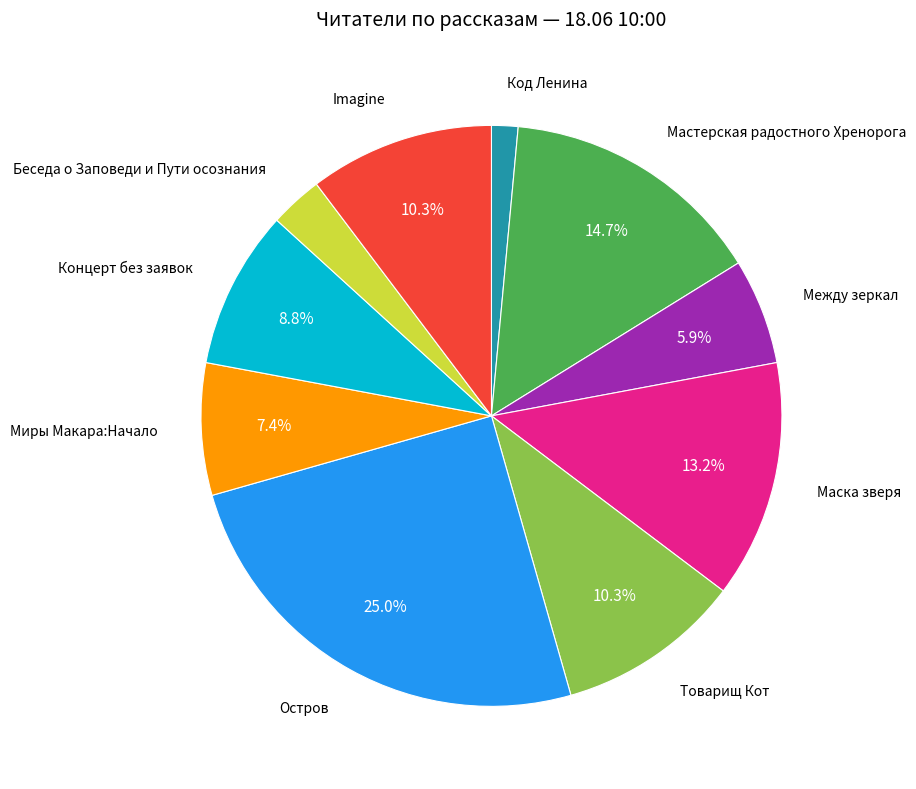

How many slices are in this pie chart?

10